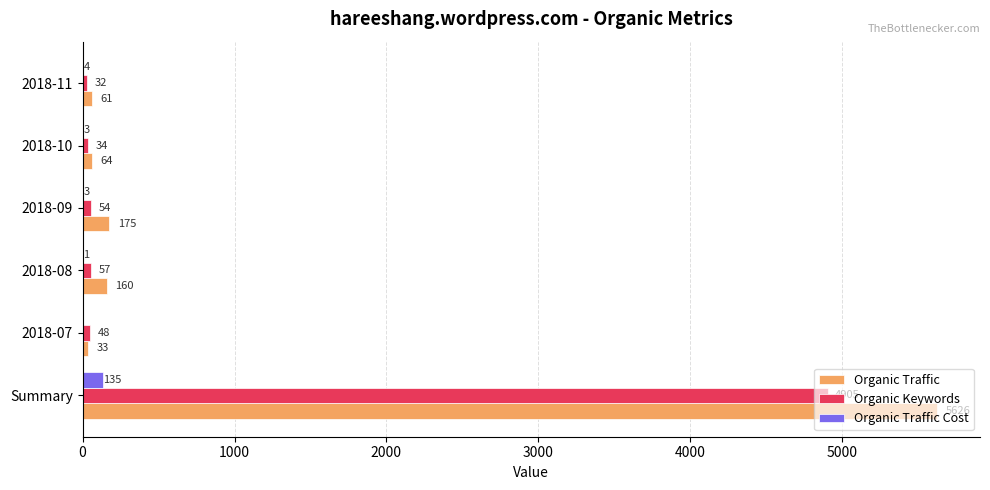

Between 2018-09 and 2018-11, which series saw the biggest shift?

Organic Traffic